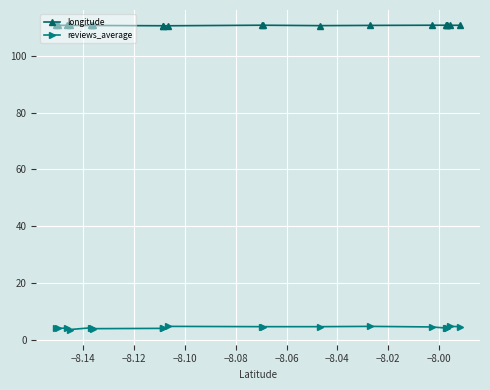

Which series has the largest range (max minus min)?

reviews_average